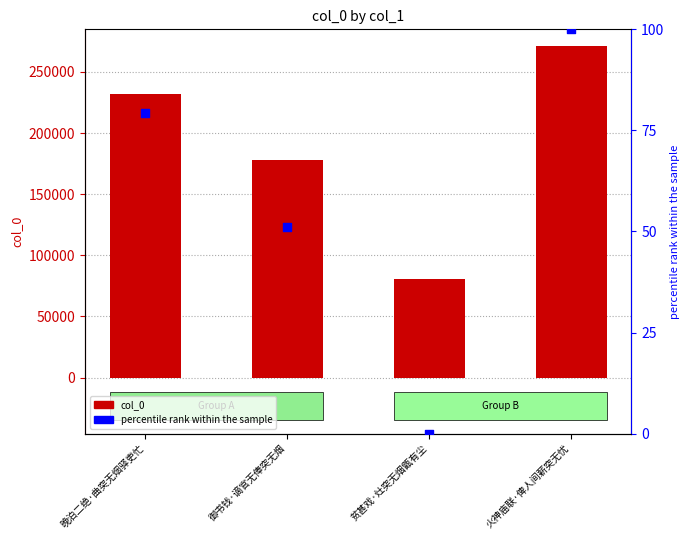

At which category is the sum across all series the highest?

火神庙联·俾人间薪突无忧